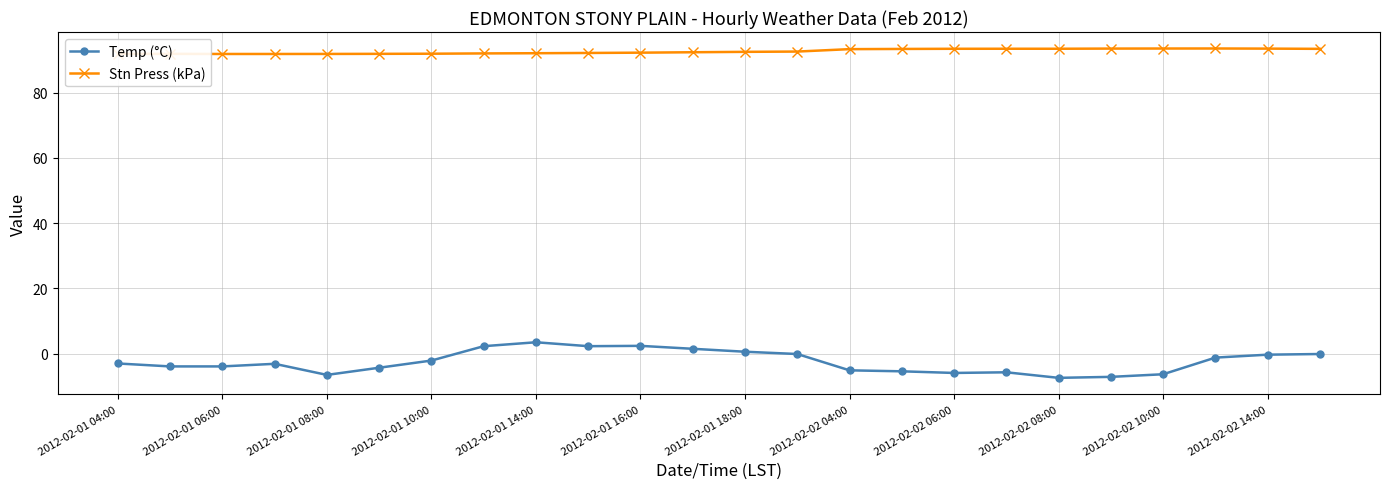

How many lines are shown in the chart?

2